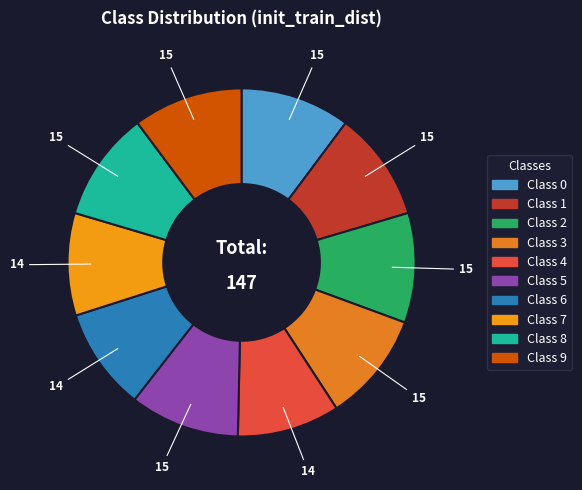

How many segments does this pie chart have?

10